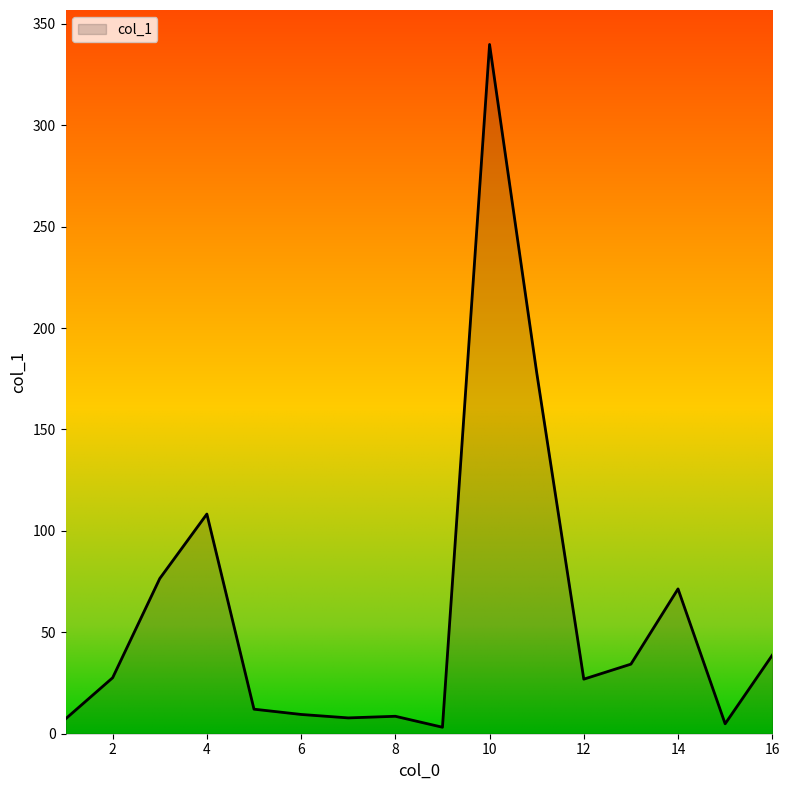

Count the number of values greater than 27.

8